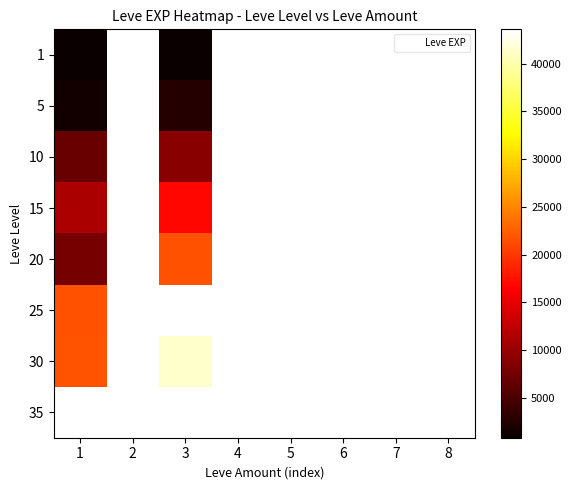

Count the number of categories in the chart.

8